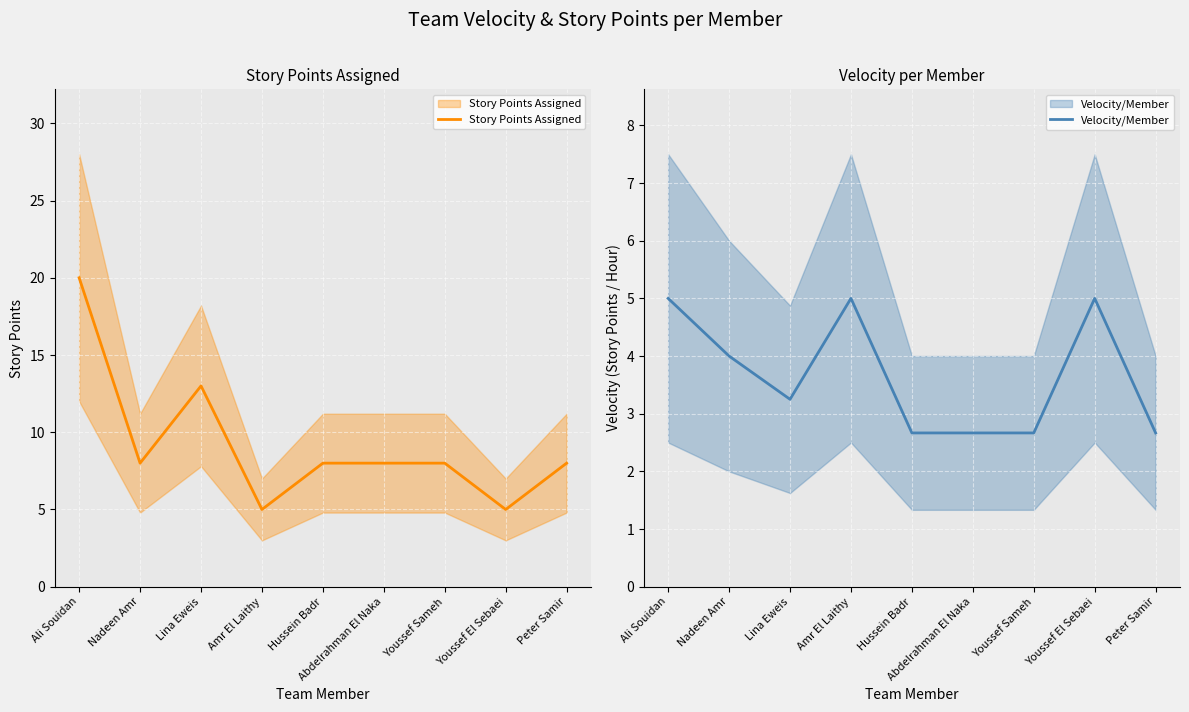

Reading right to left, extract all data points from this chart.

Story Points Assigned: 8.0	5.0	8.0	8.0	8.0	5.0	13.0	8.0	20.0
Velocity/Member: 2.7	5.0	2.7	2.7	2.7	5.0	3.2	4.0	5.0